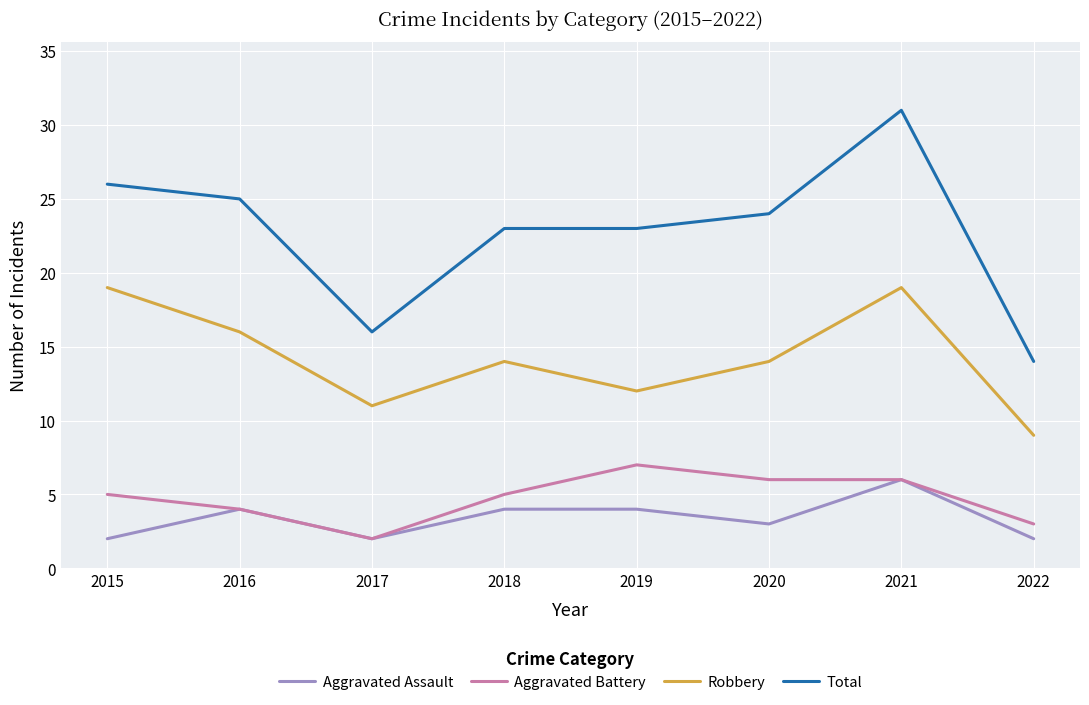

What is the difference between the highest and lowest values at 2019?

19